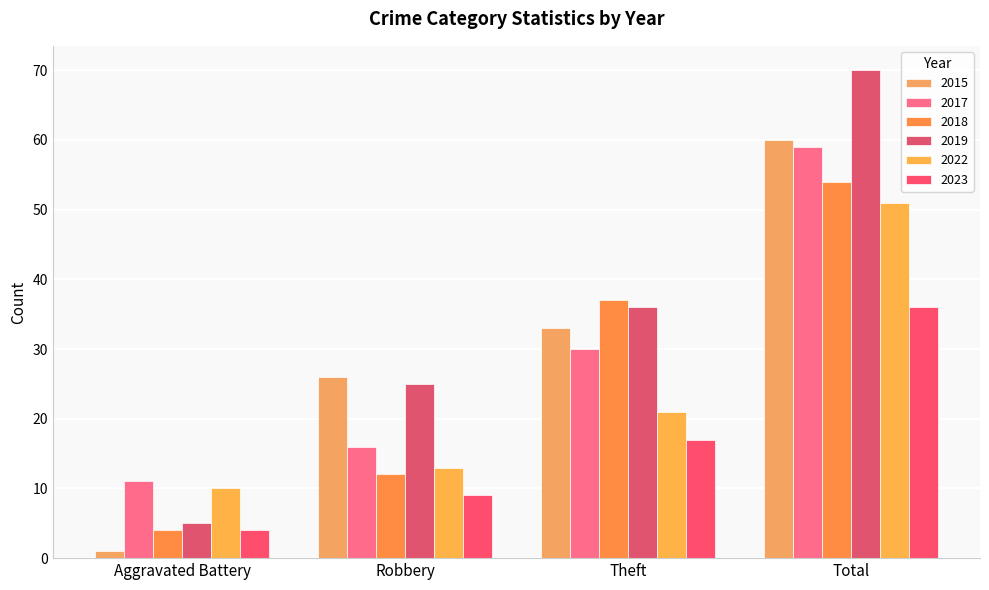

At which label is 2023 closest to 20?

Theft